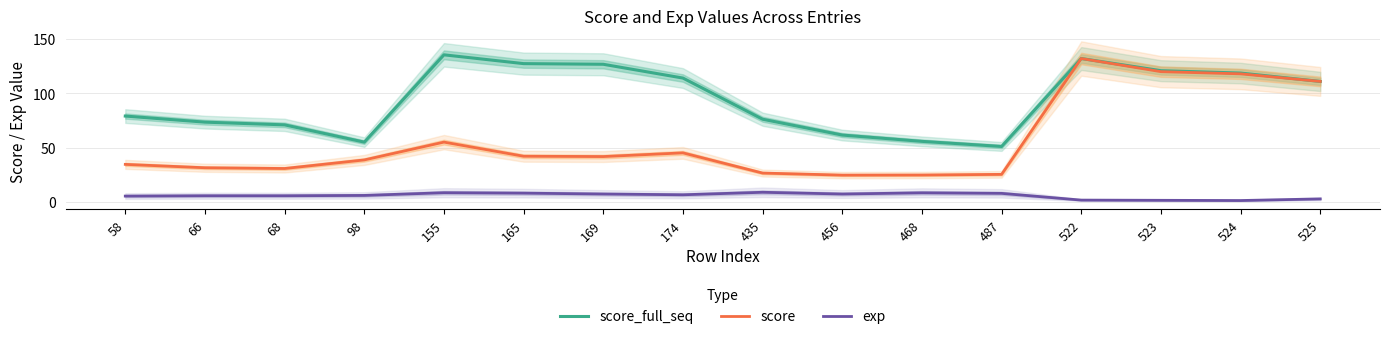

True or false: exp and score_full_seq cross at least once.

False